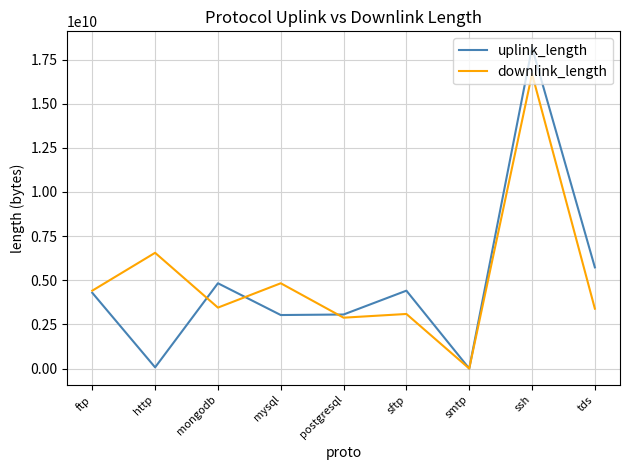

Is it true that uplink_length equals 2135037780 at sftp?

False